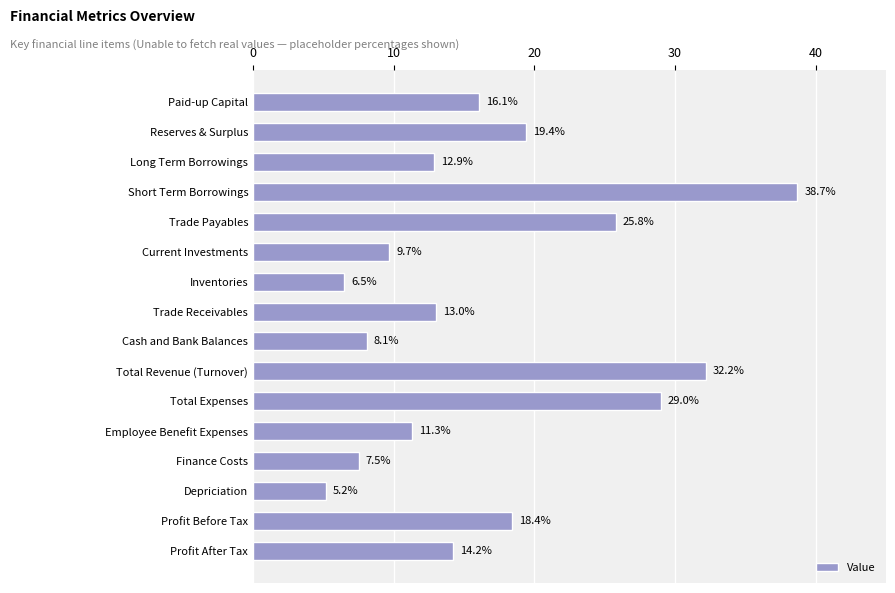

What is the smallest value displayed?

5.2